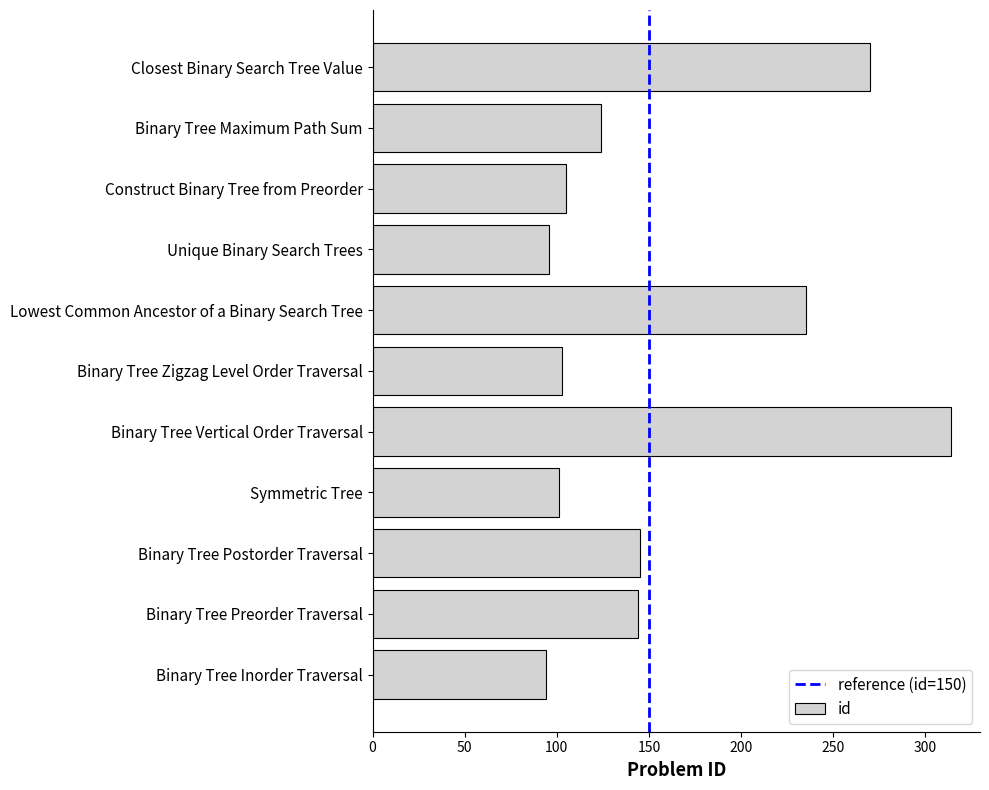

True or false: the data shows 114 at Lowest Common Ancestor of a Binary Search Tree.

False